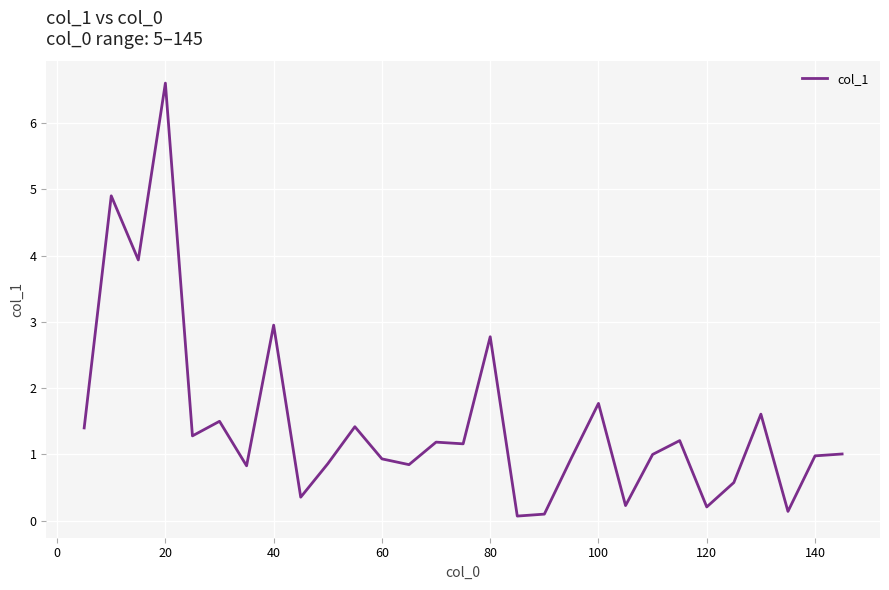

What is the maximum value shown in the chart?

6.6